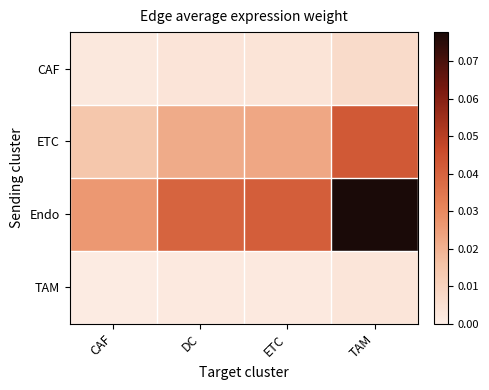

Reading left to right, what are all the values shown in this chart?

CAF: CAF=0.0	DC=0.0	ETC=0.0	TAM=0.0
ETC: CAF=0.0	DC=0.0	ETC=0.0	TAM=0.0
Endo: CAF=0.0	DC=0.0	ETC=0.0	TAM=0.1
TAM: CAF=0.0	DC=0.0	ETC=0.0	TAM=0.0